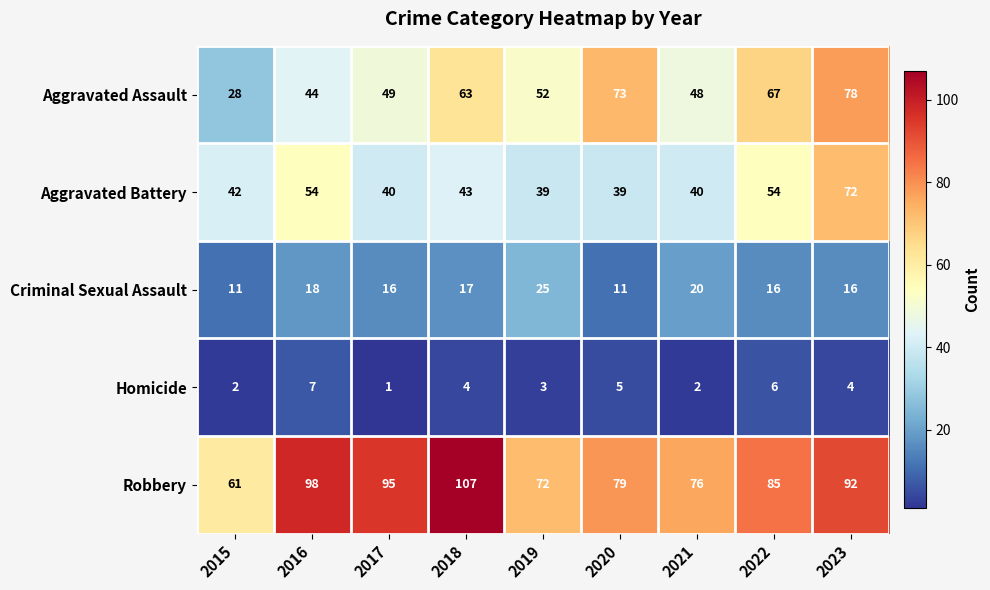

At which label is Robbery closest to 84?

2022